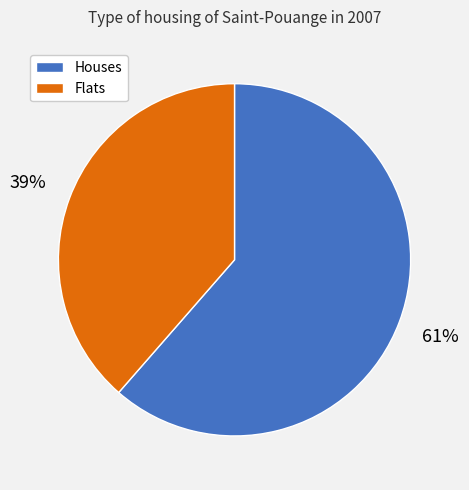

To the nearest percent, what is the average slice percentage?

50%